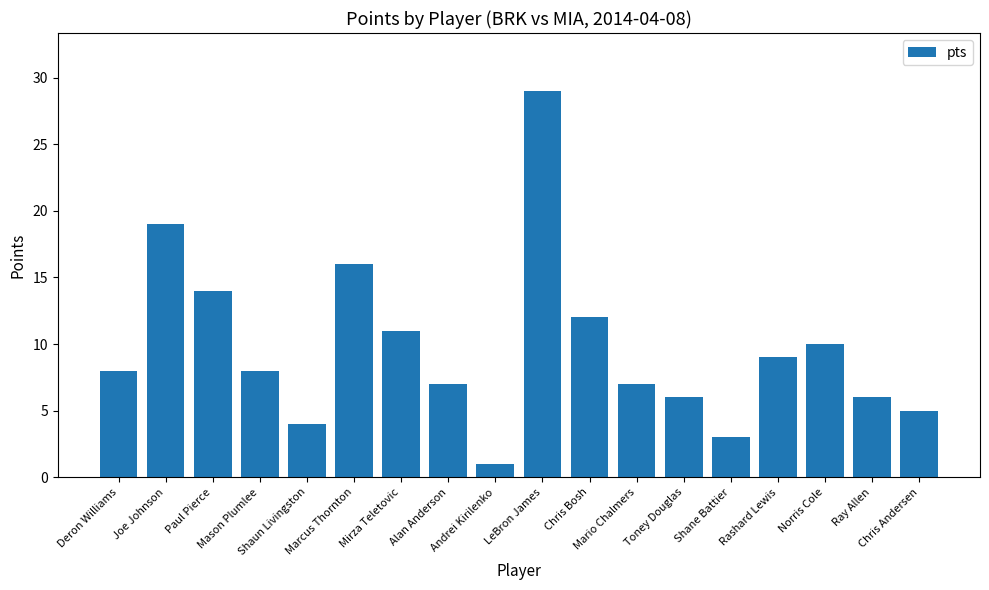

The chart shows a value of 23 at Paul Pierce. True or false?

False